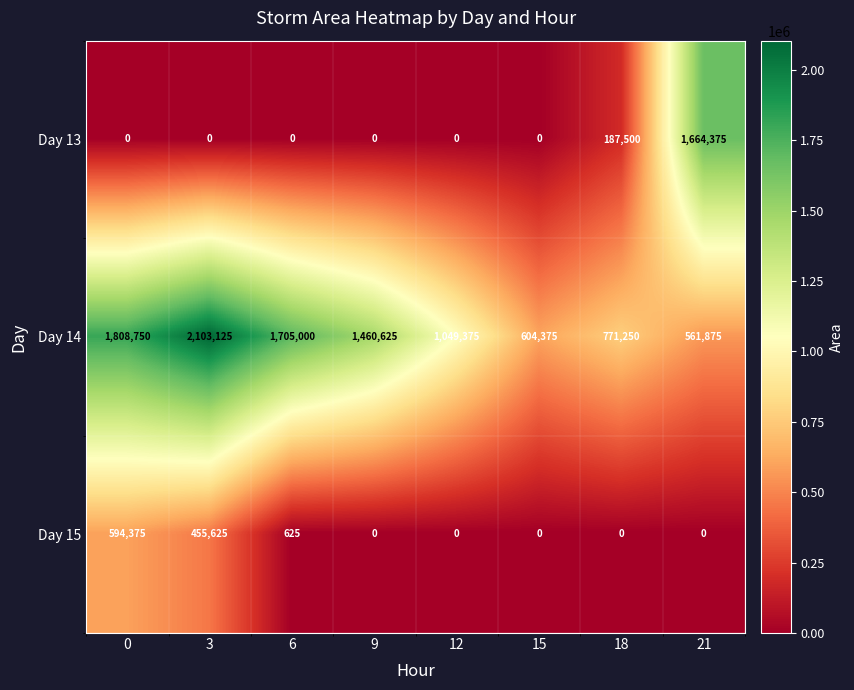

Count the number of data series in this chart.

3